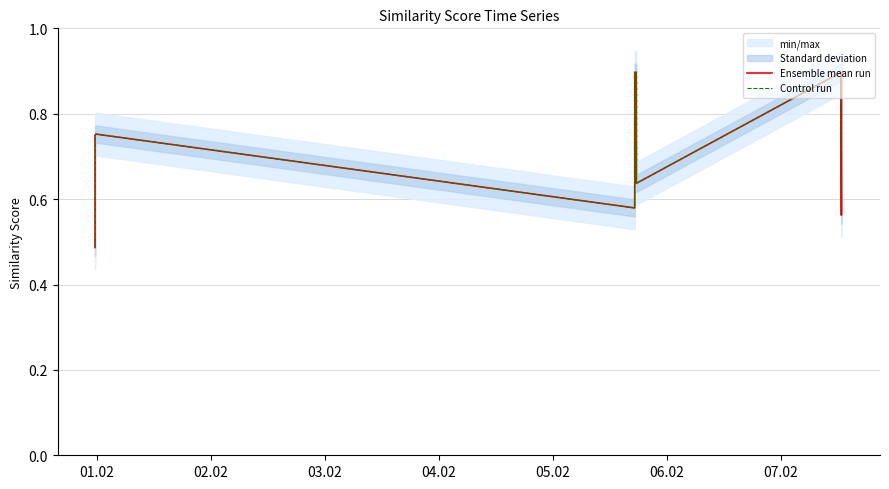

What is the maximum value for Ensemble mean run?

0.9